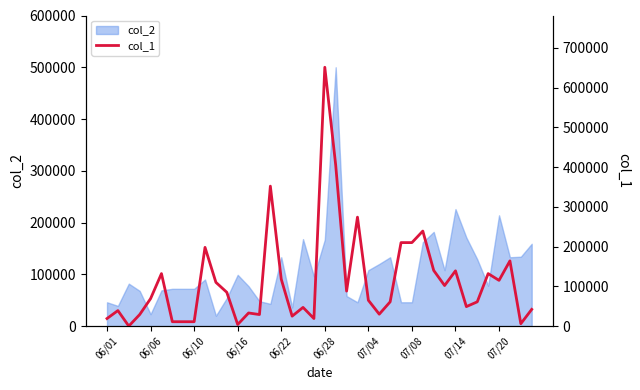

What is the minimum value for col_2?

20000